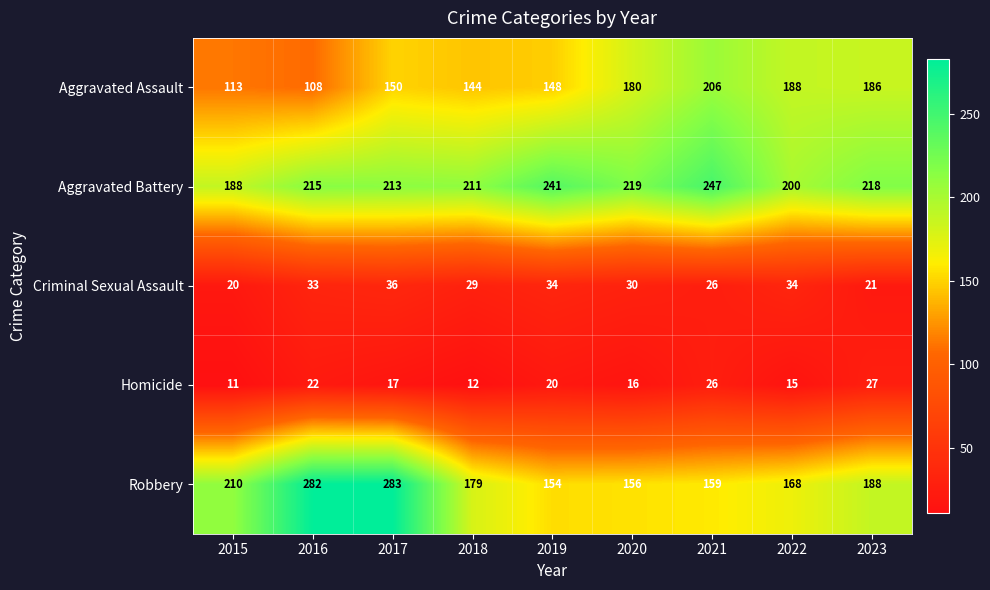

What is the difference between the Criminal Sexual Assault values at 2018 and 2019?

5